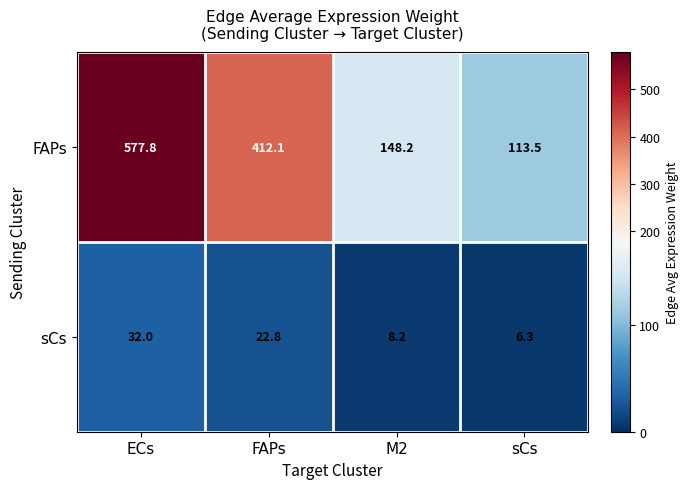

How many distinct data groups are displayed?

2